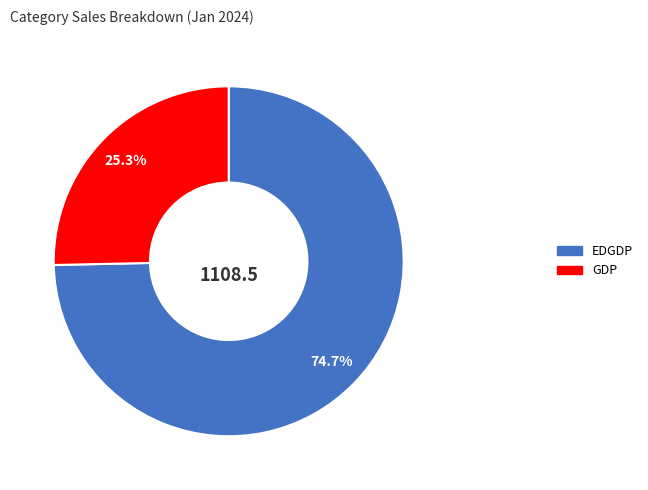

What is the majority slice?

EDGDP